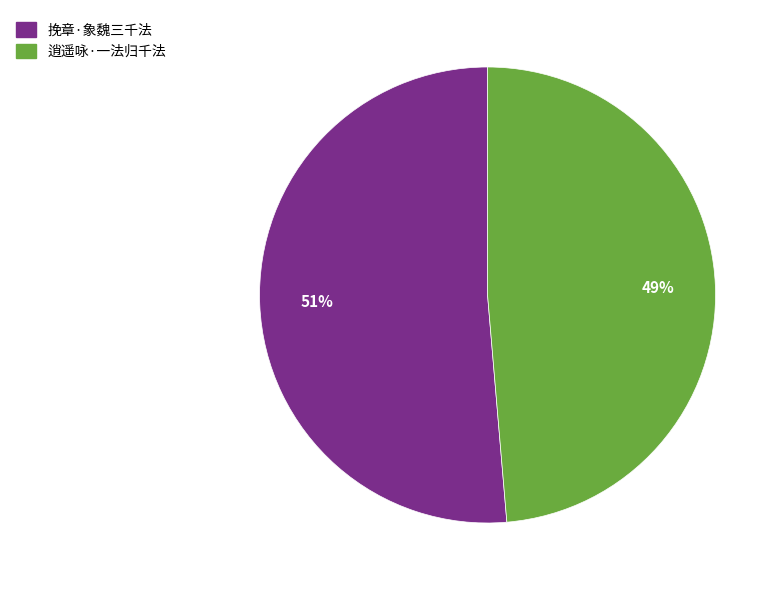

Do 挽章·象魏三千法 and 逍遥咏·一法归千法 together represent more than half of the pie?

Yes